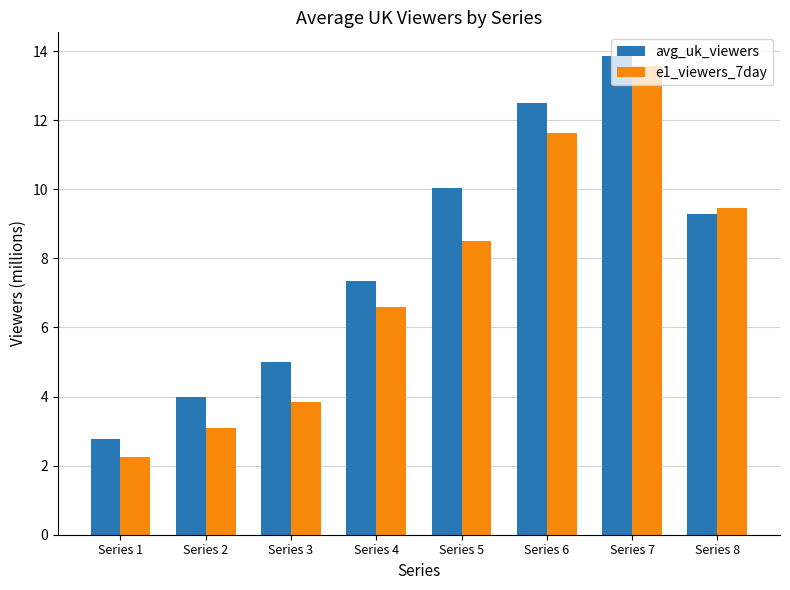

True or false: e1_viewers_7day has a value of 6.6 at Series 4.

True